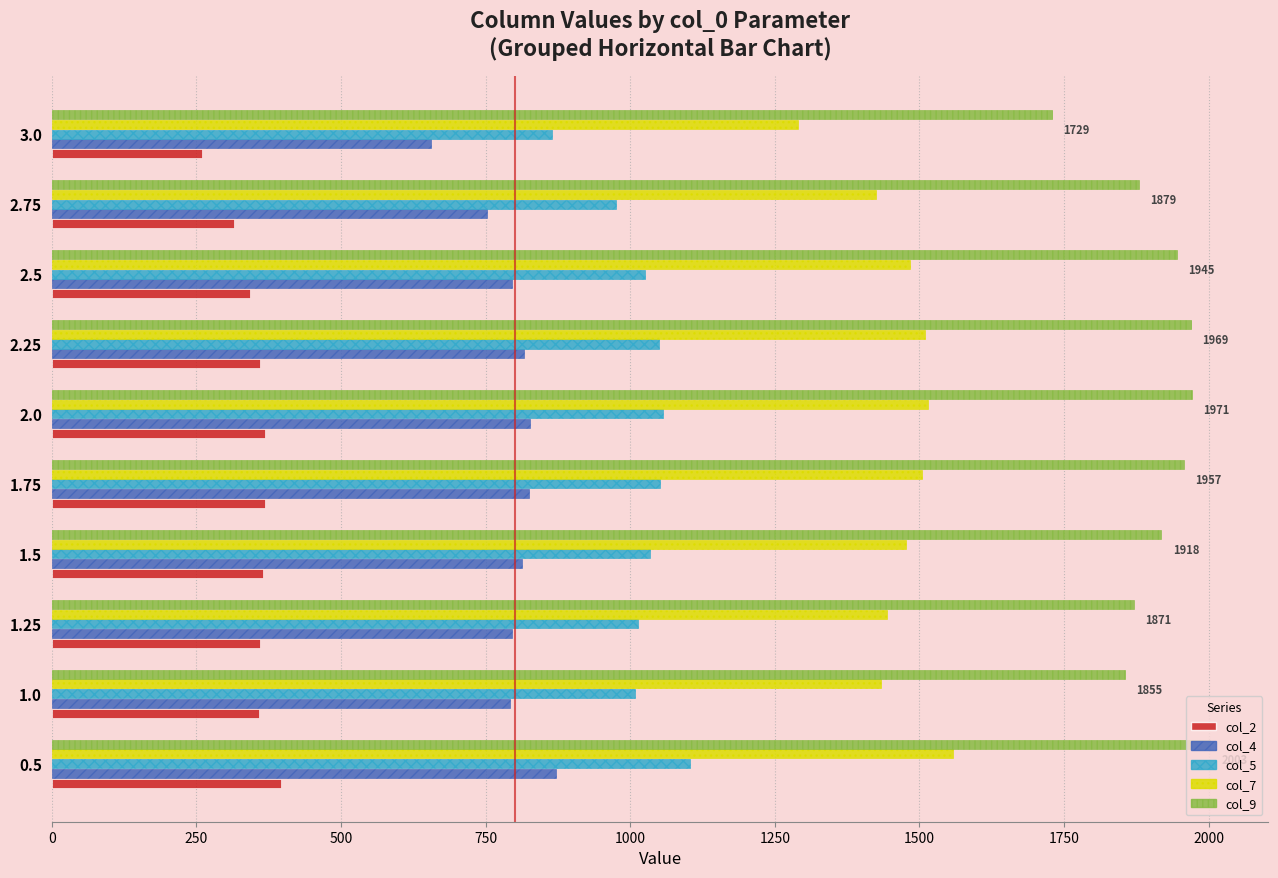

What is the smallest value displayed?

260